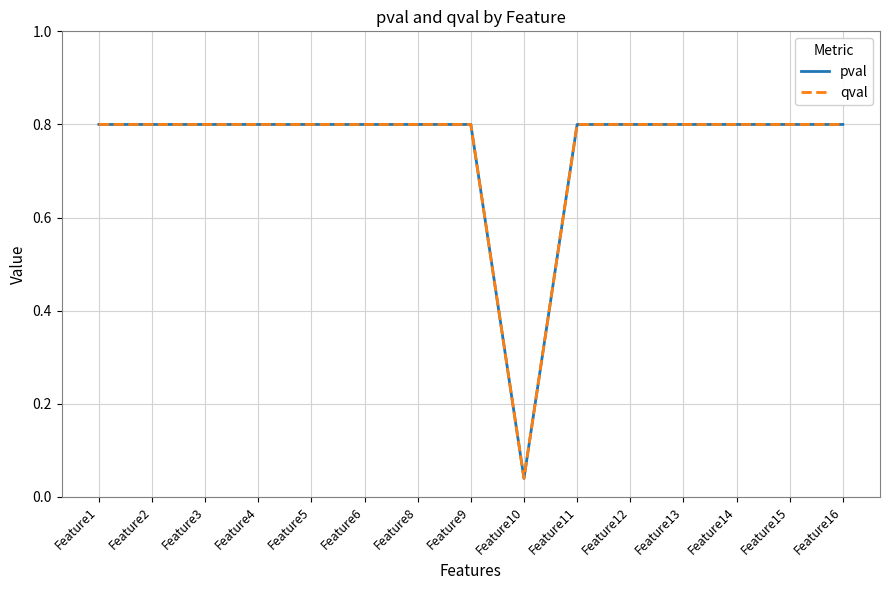

Does the chart have visible grid lines?

Yes